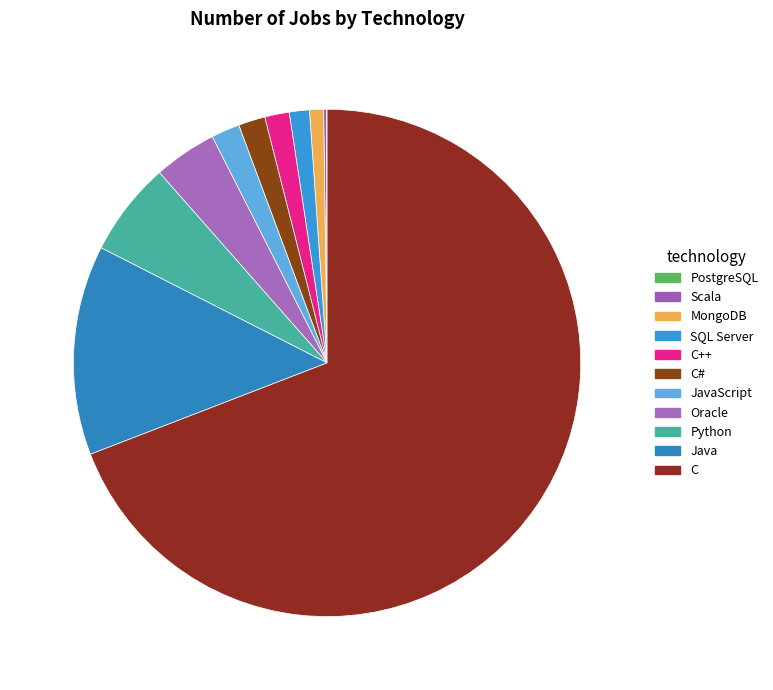

To the nearest percent, what portion does JavaScript represent?

2%